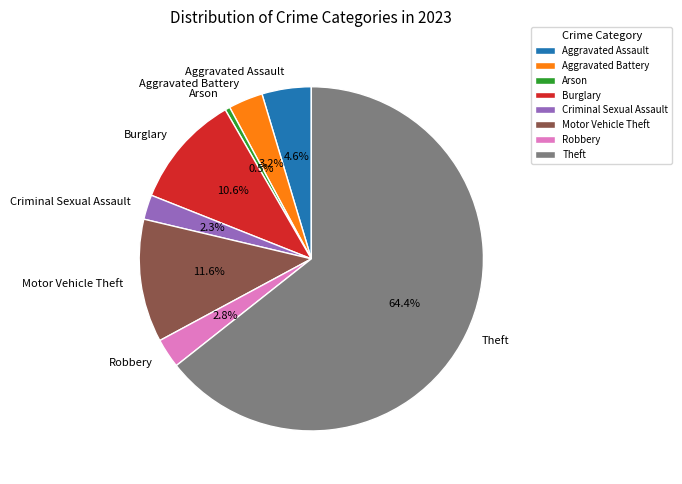

Is the sum of Burglary and Arson greater than half?

No